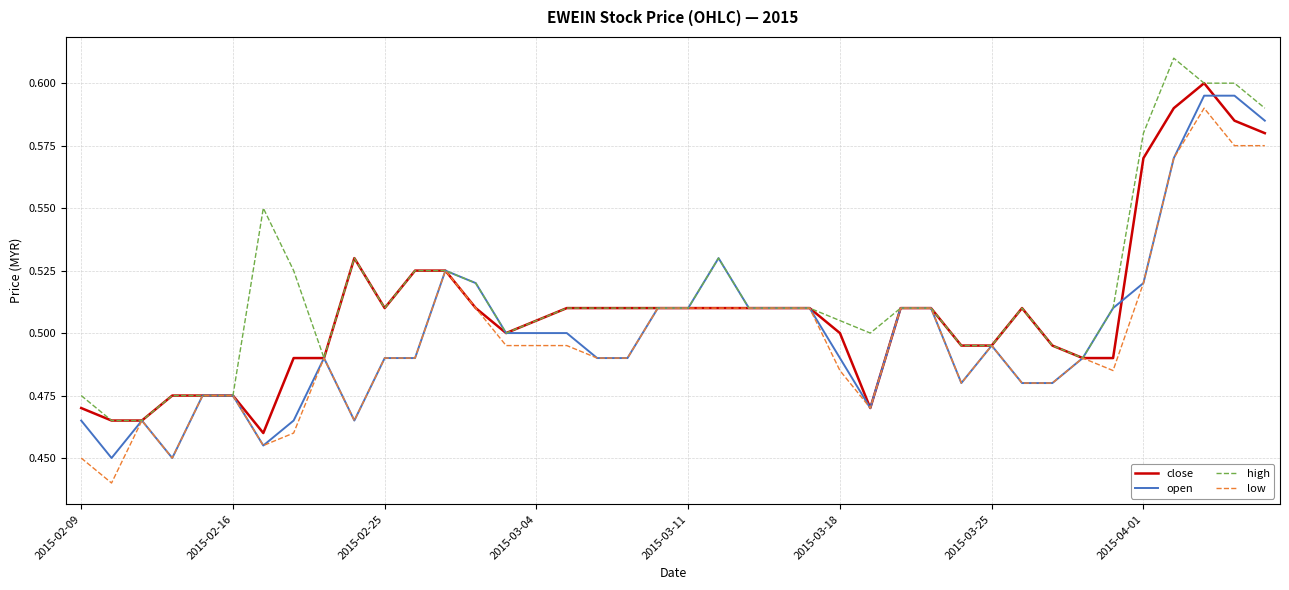

Is this an area chart (filled region under the line)?

No